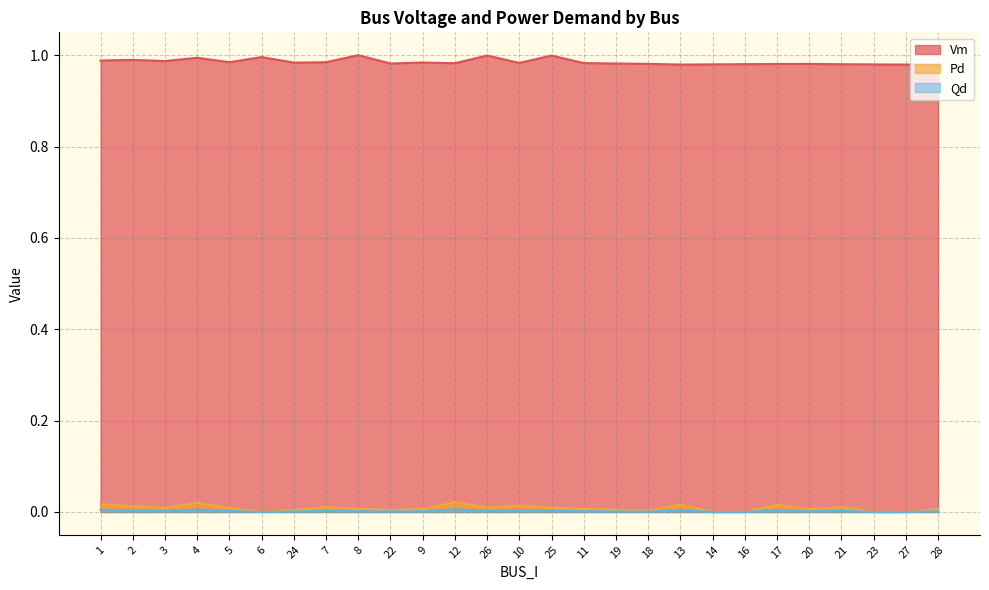

What position from the right is 2?

26